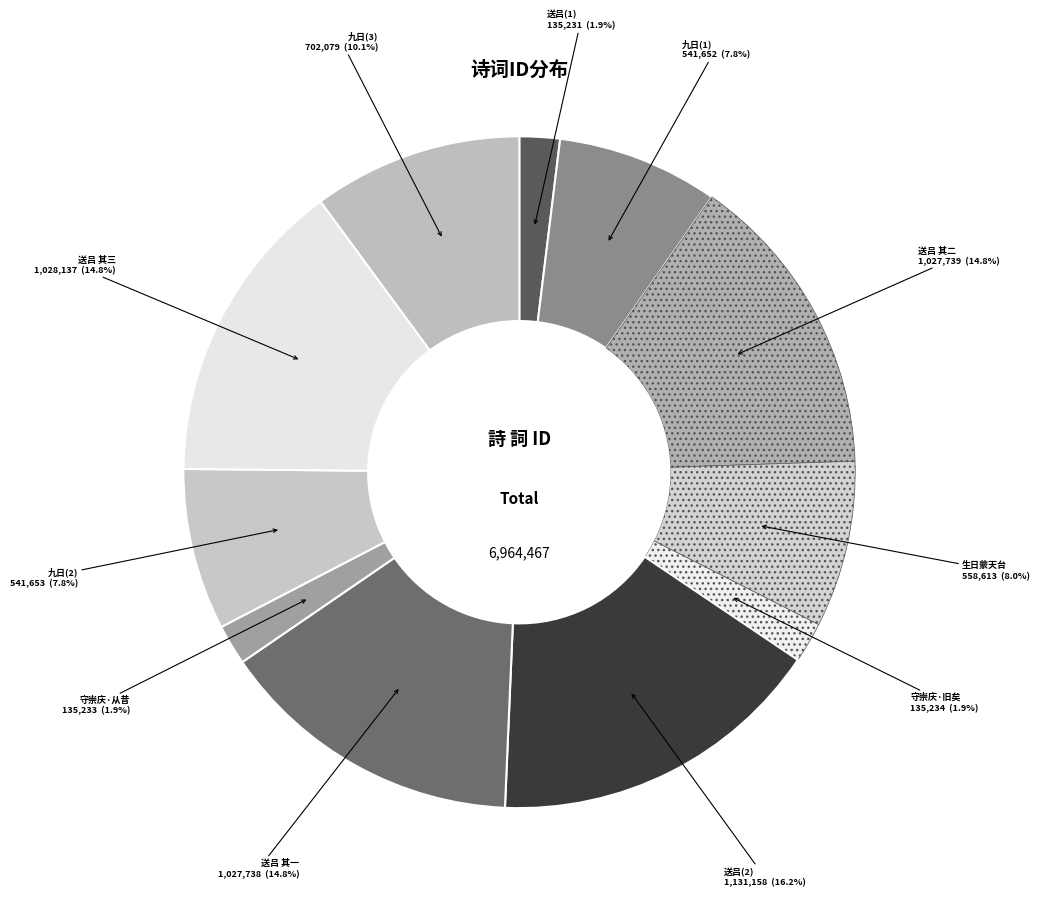

How many slices are in this pie chart?

11